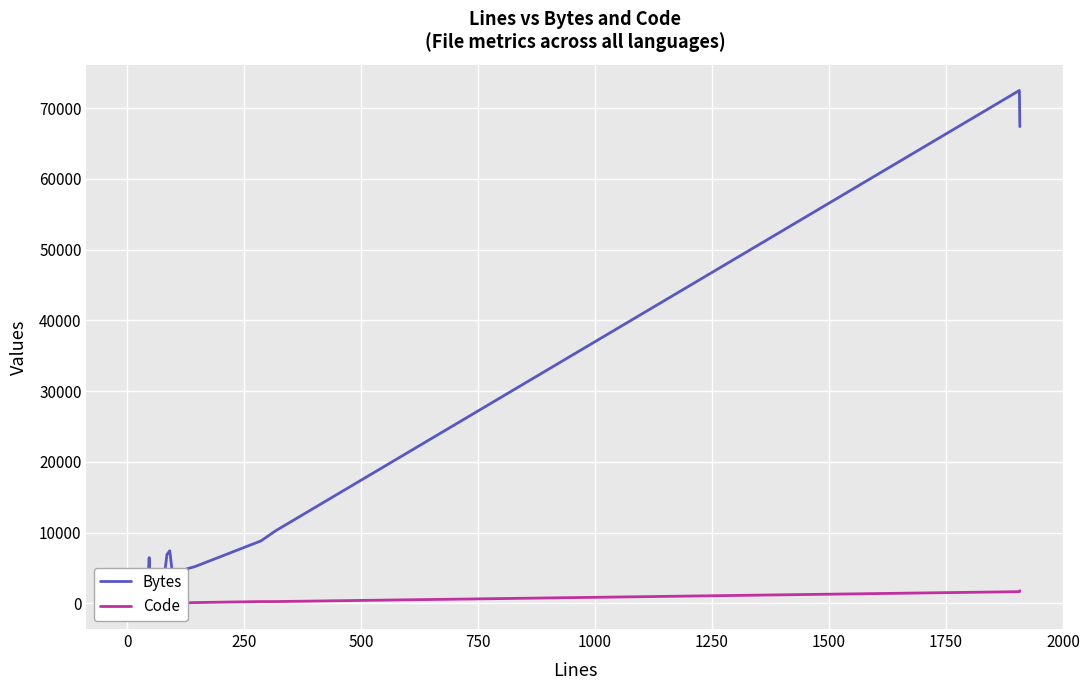

Reading left to right, list all the values displayed in this chart.

Bytes: 4570	4605	4614	732	1114	1760	6479	3842	3935	1816	3065	6899	7451	3493	4849	5234	8838	10293	72479	67373
Code: 8	9	11	21	21	36	47	49	49	45	50	85	91	85	90	125	264	265	1663	1791